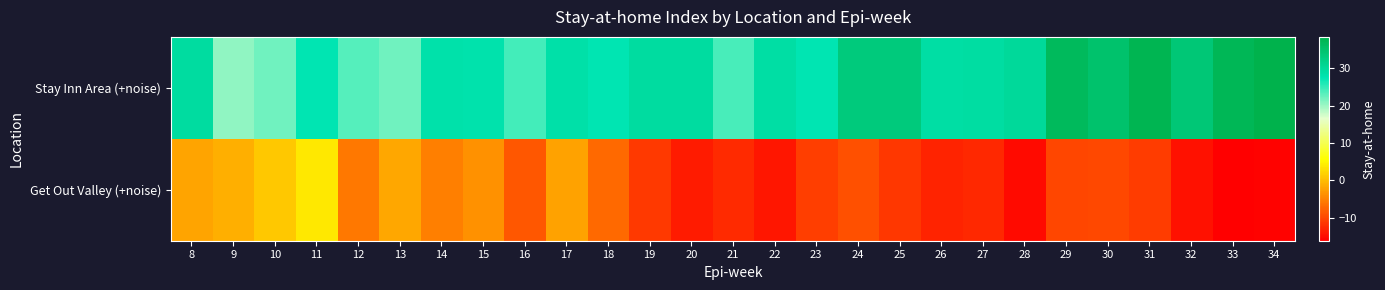

List the series in order of their overall mean, lowest first.

Get Out Valley (+noise), Stay Inn Area (+noise)